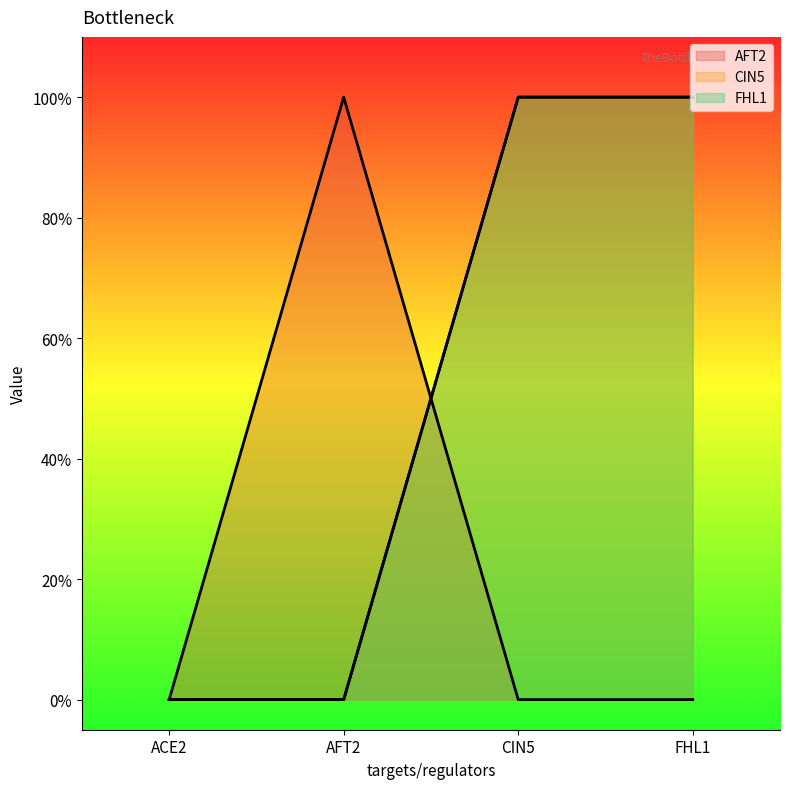

How many values in CIN5 are above zero?

2